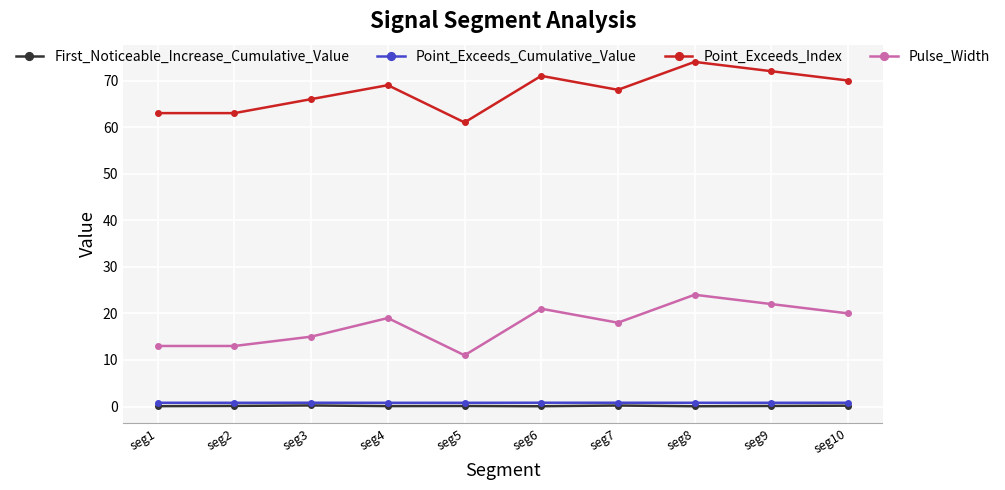

Rank the series at seg8 from lowest to highest value.

First_Noticeable_Increase_Cumulative_Value, Point_Exceeds_Cumulative_Value, Pulse_Width, Point_Exceeds_Index